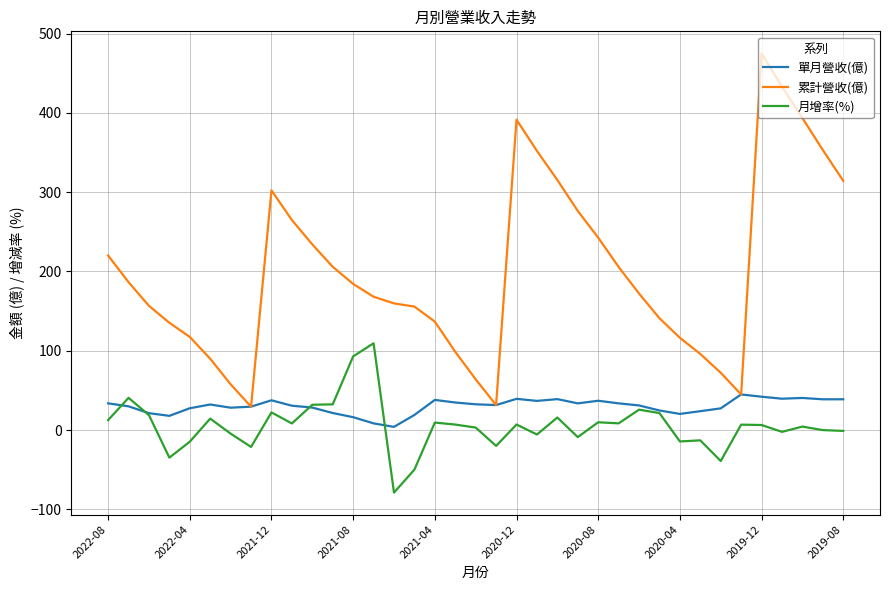

Which series has the widest spread of values?

累計營收(億)